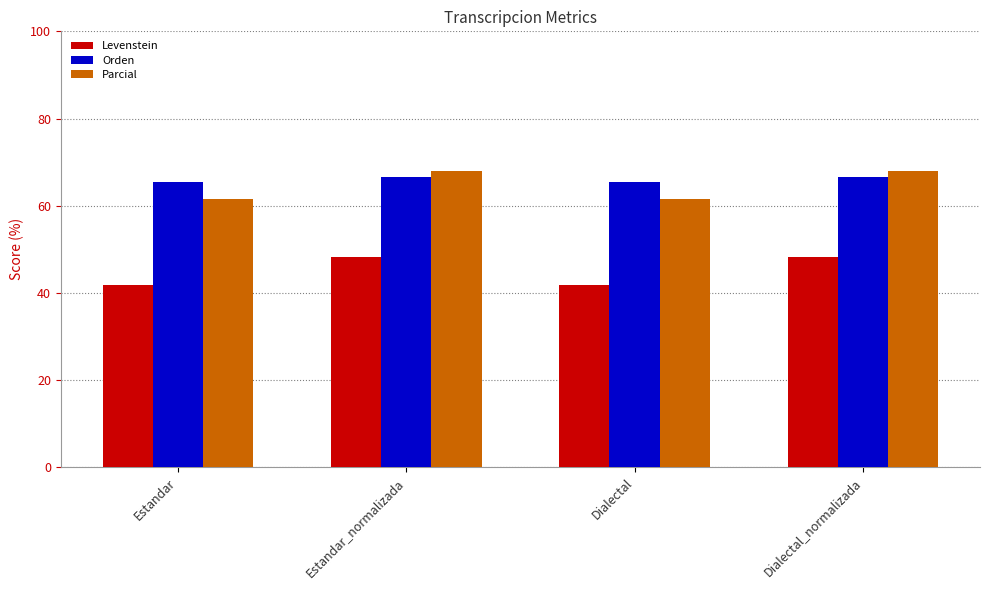

What is the lowest value of the Levenstein series?

41.9